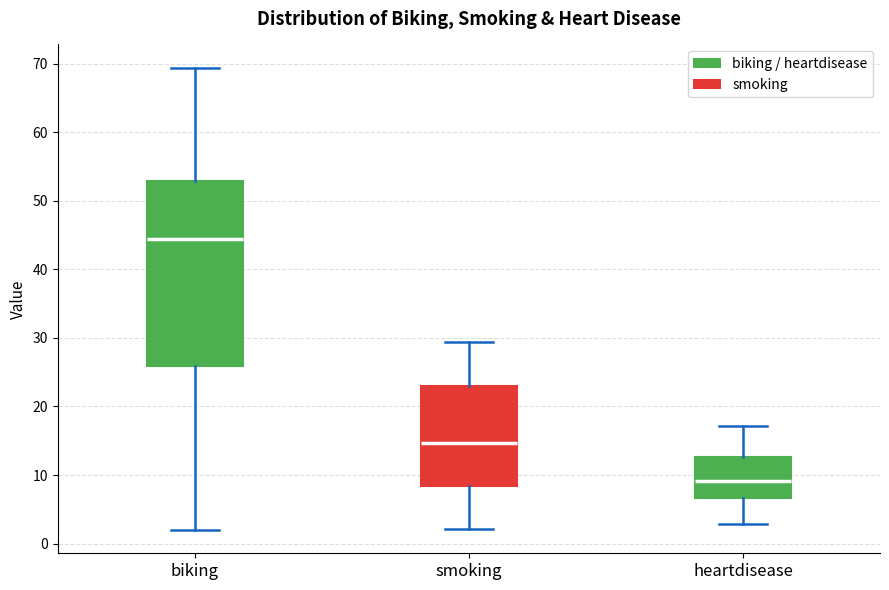

Comparing the boxes themselves (not the whiskers), which one is the tallest?

biking